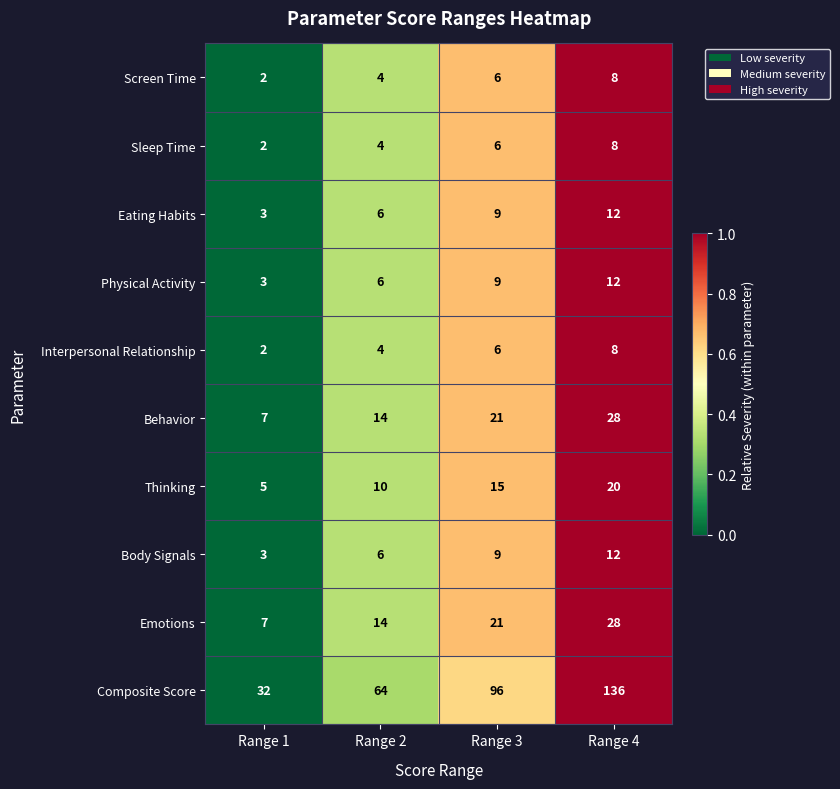

Which series has the largest total across all categories?

Composite Score